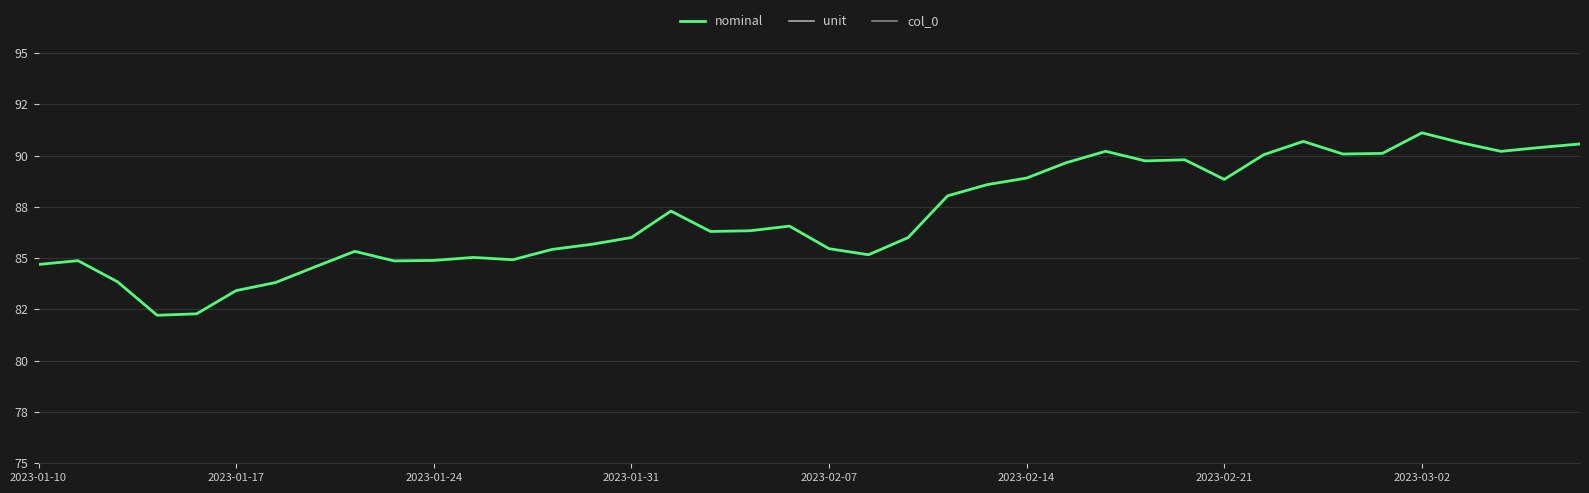

Which series has the largest range (max minus min)?

col_0